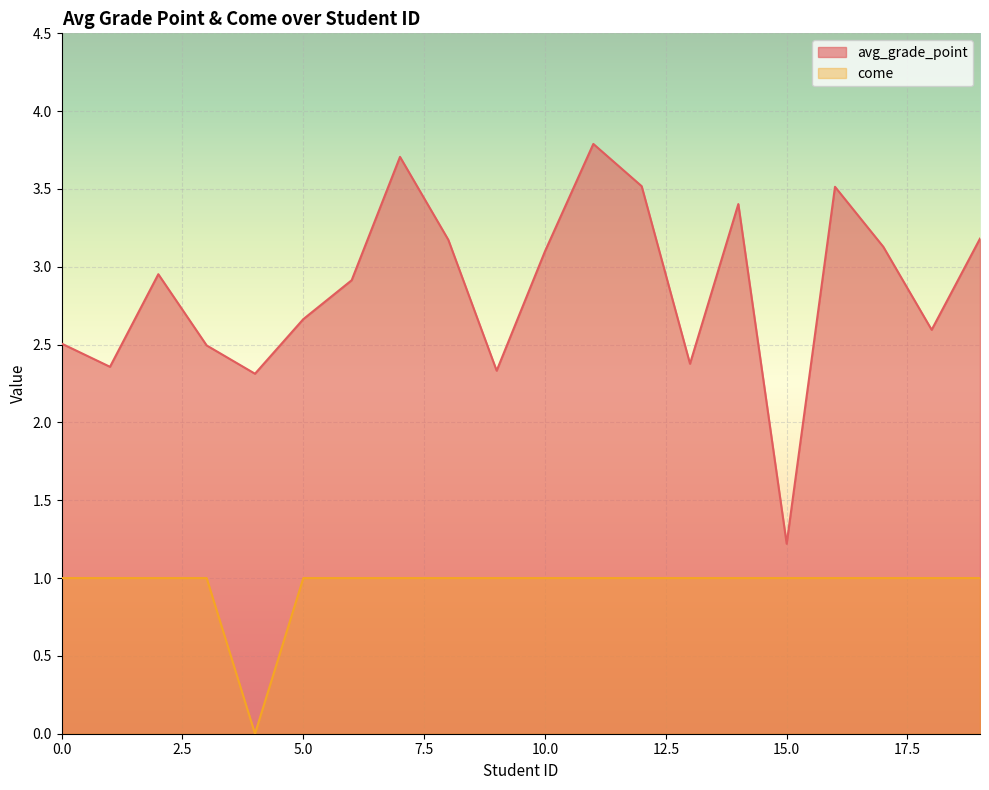

Rank the series by their average value, from lowest to highest.

come, avg_grade_point